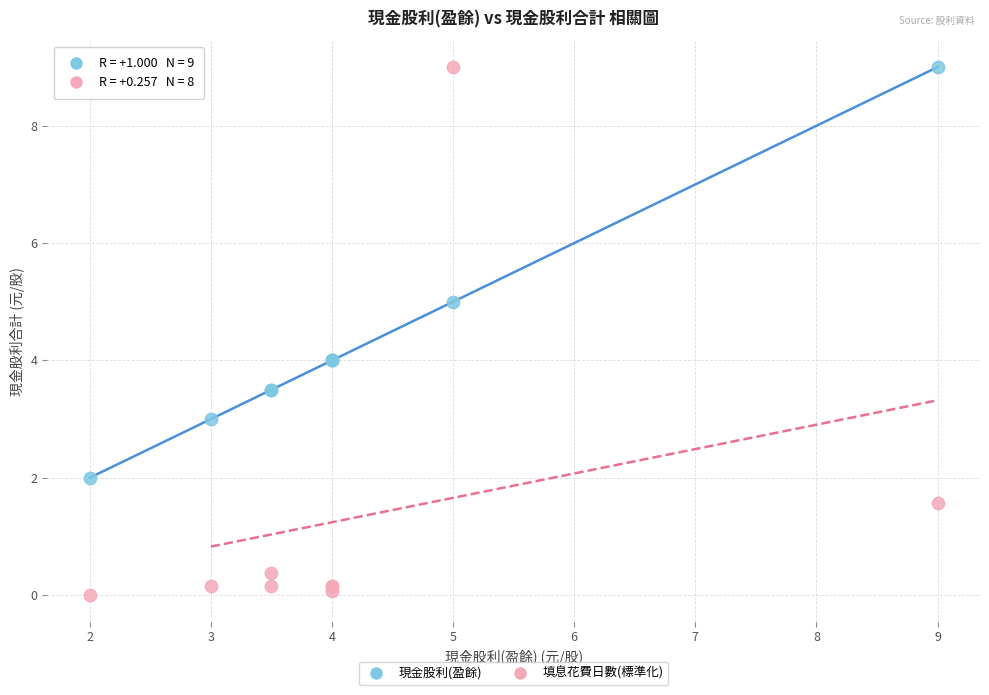

Which series has the largest Y range (max minus min)?

填息花費日數(標準化)